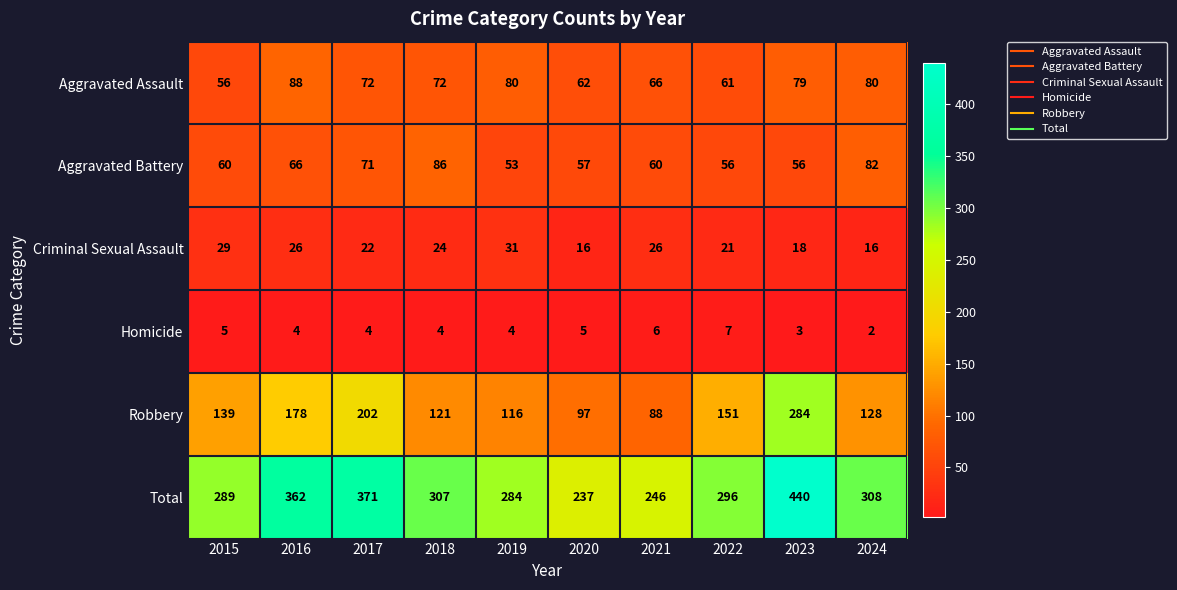

How many distinct data groups are displayed?

6